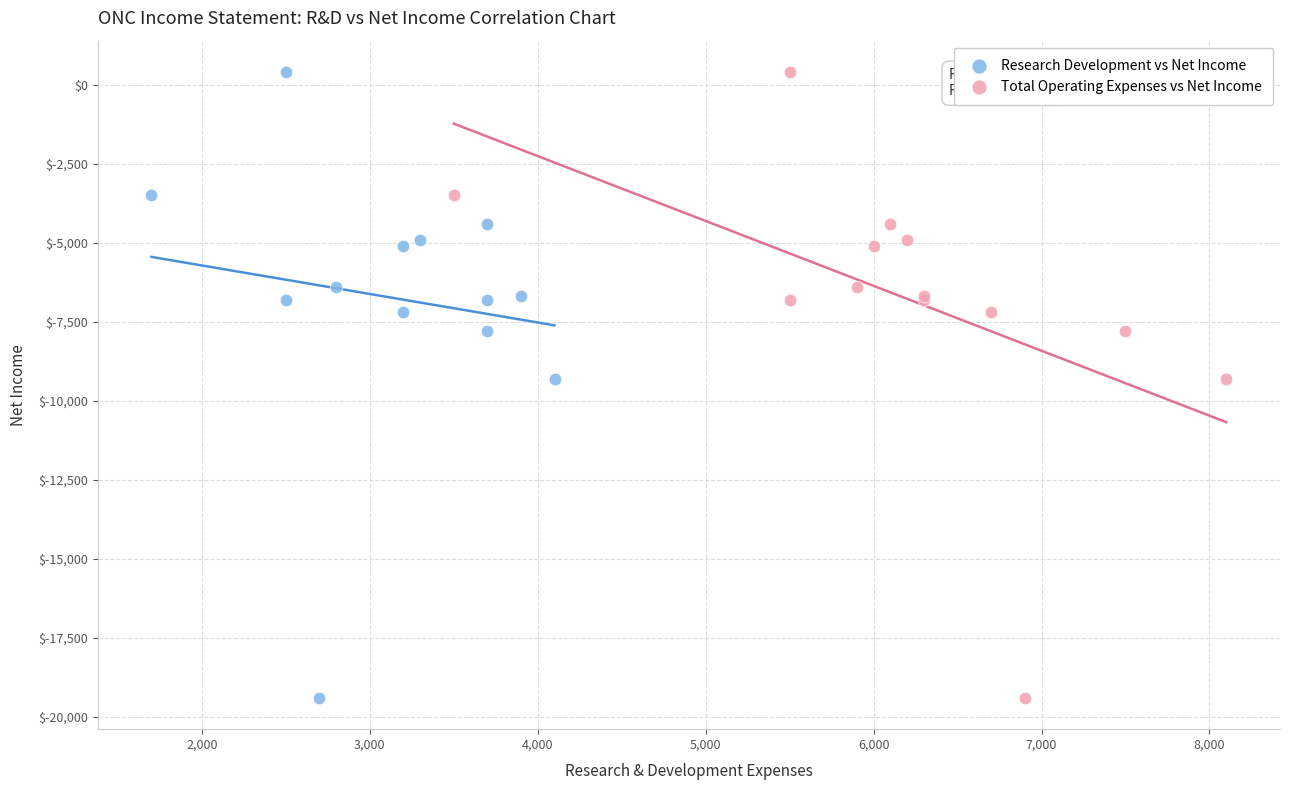

What are all the series names shown in the legend?

Research Development vs Net Income, Total Operating Expenses vs Net Income